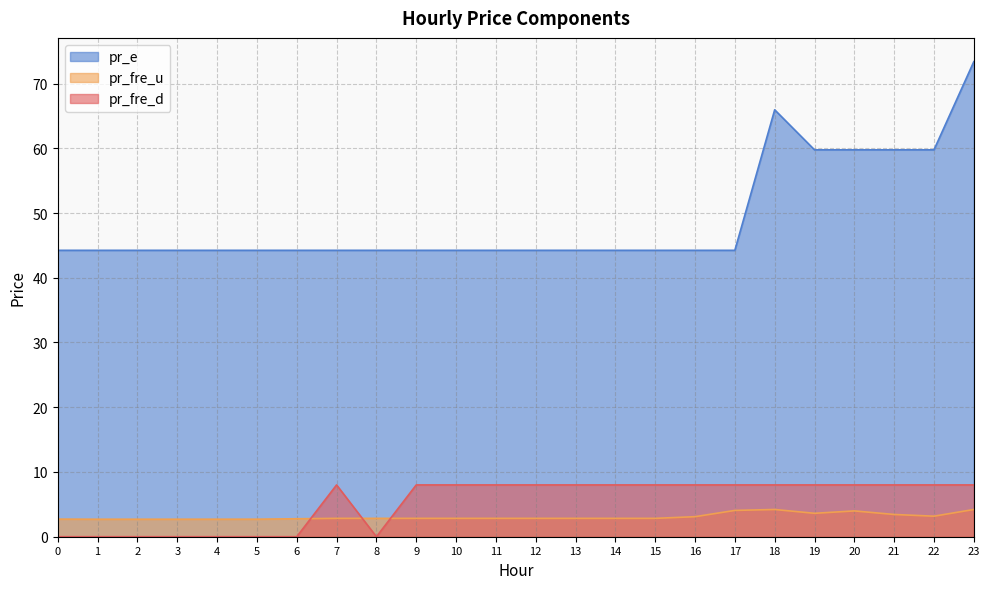

What is the sum of the pr_fre_d values at 9 and 22?

16.0